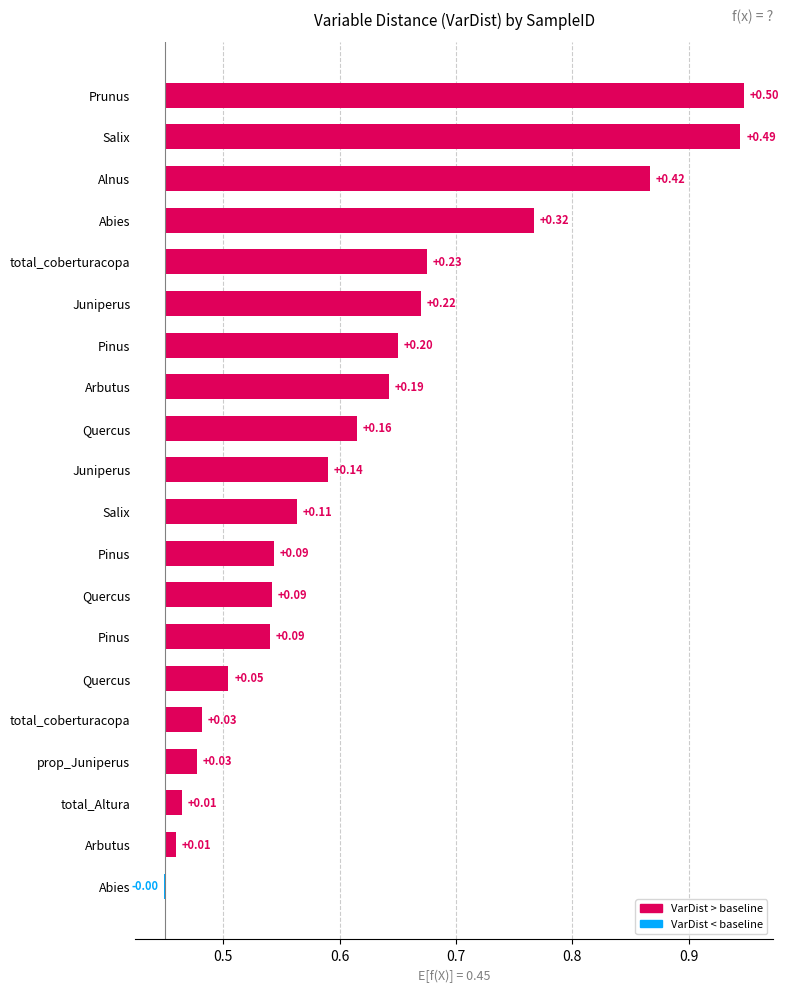

Where does the data first go above 0?

Arbutus